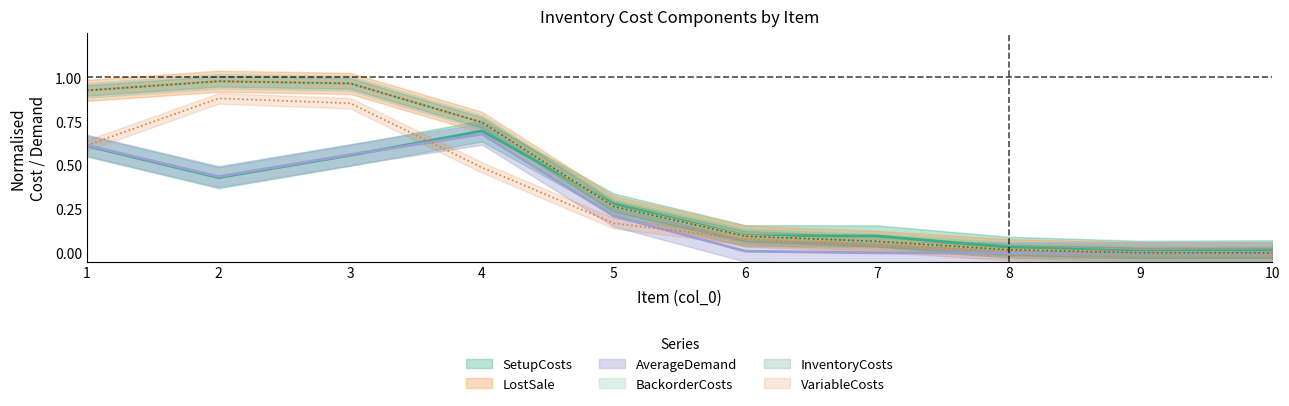

How many interior local peaks does the VariableCosts series have?

1